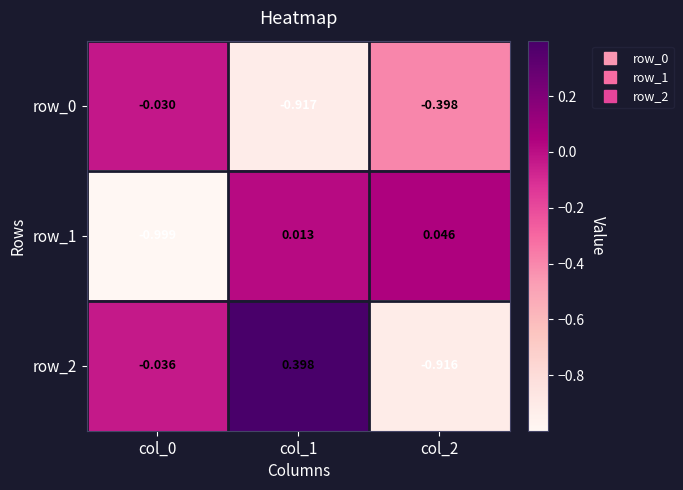

Is the value of row_2 at col_1 greater than the value of row_1 at col_0?

Yes